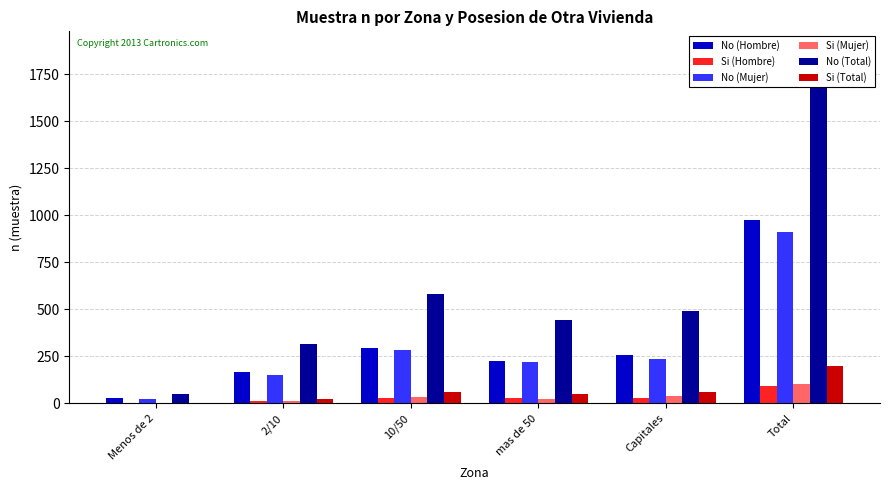

Reading left to right, list all the values displayed in this chart.

No (Hombre): Menos de 2=27	2/10=166	10/50=297	mas de 50=227	Capitales=256	Total=973
Si (Hombre): Menos de 2=1	2/10=15	10/50=26	mas de 50=27	Capitales=26	Total=95
No (Mujer): Menos de 2=24	2/10=150	10/50=285	mas de 50=218	Capitales=234	Total=911
Si (Mujer): Menos de 2=2	2/10=10	10/50=32	mas de 50=24	Capitales=37	Total=105
No (Total): Menos de 2=51	2/10=316	10/50=582	mas de 50=445	Capitales=490	Total=1884
Si (Total): Menos de 2=3	2/10=25	10/50=58	mas de 50=51	Capitales=63	Total=200